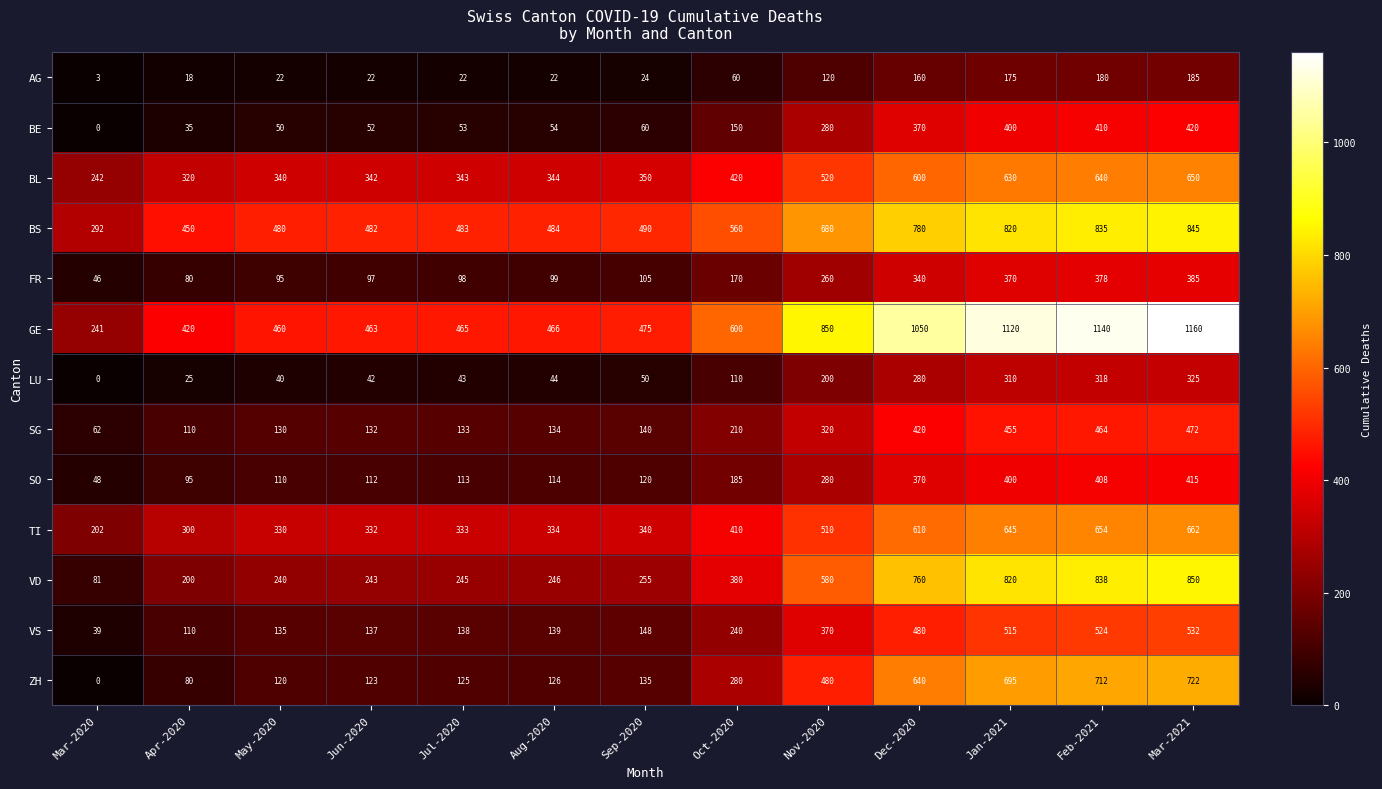

What value does the ZH series have at Sep-2020?

135